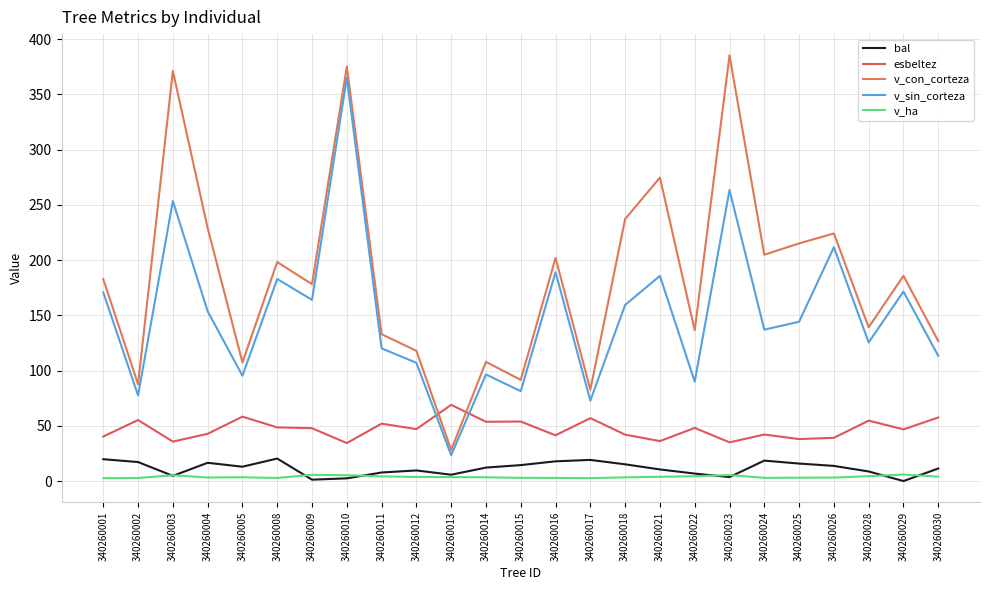

How many interior local peaks does the esbeltez series have?

9